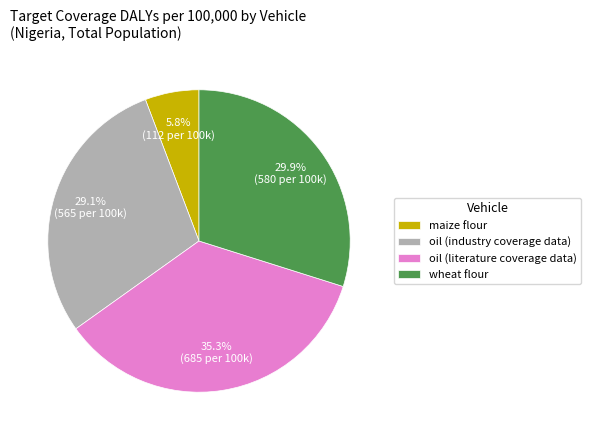

To the nearest percent, what is the combined percentage of wheat flour and oil (literature coverage data)?

65%